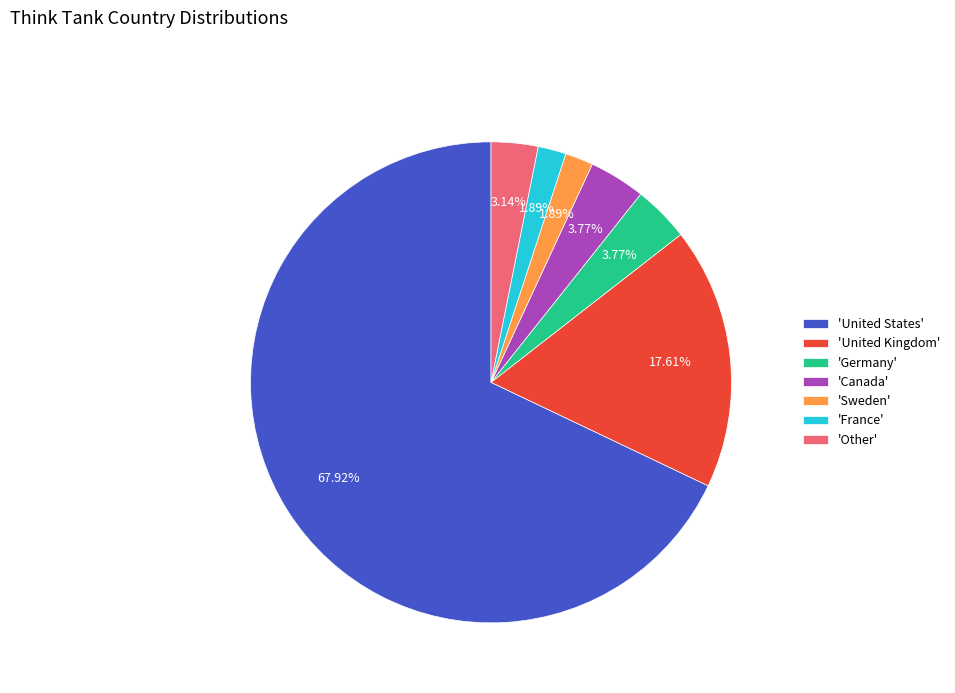

Which has a higher value, 'Canada' or 'United States'?

'United States'